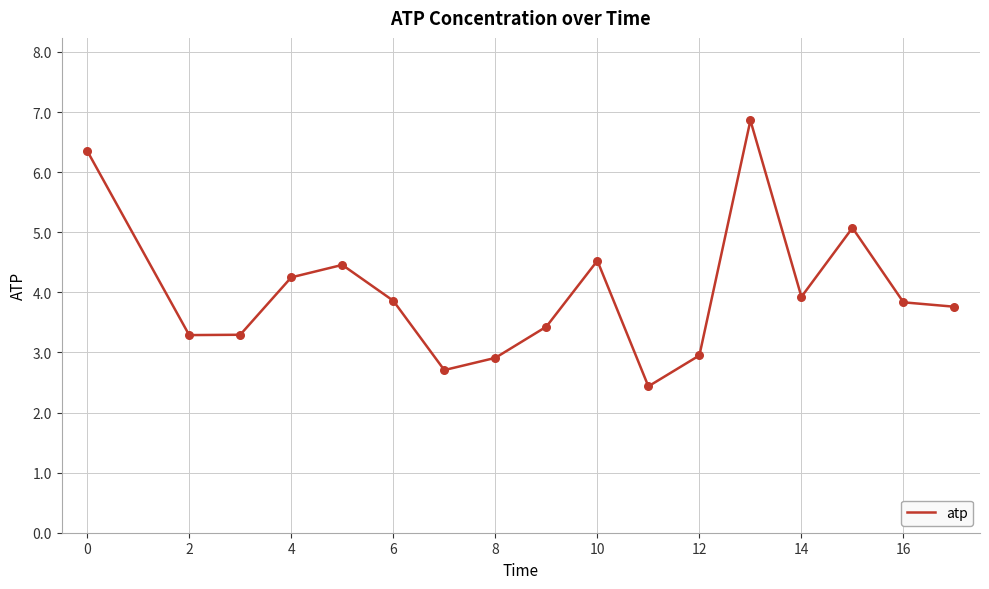

What is the difference between the maximum and minimum values?

4.4